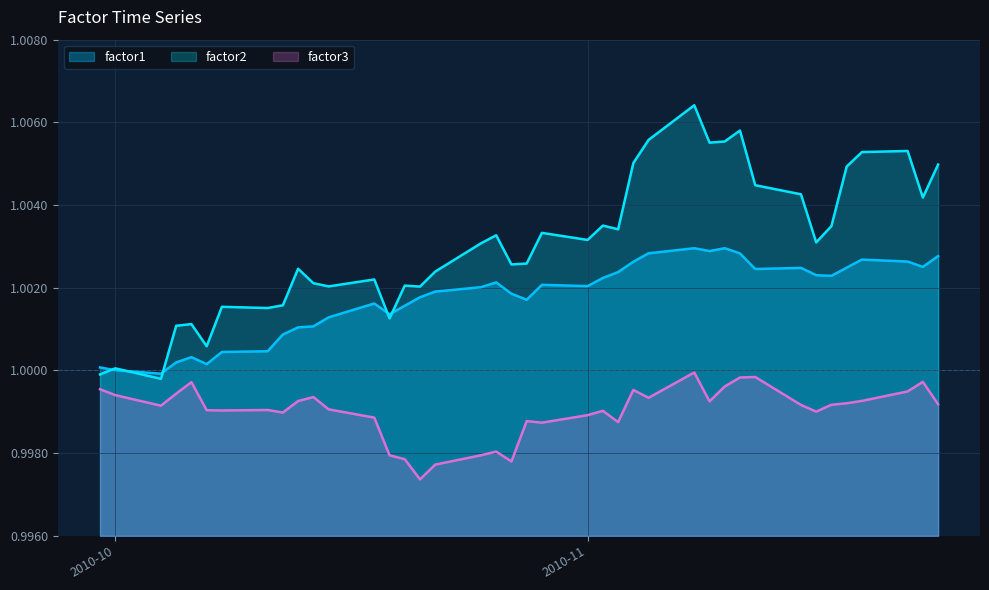

True or false: factor3 and factor1 cross at least once.

False